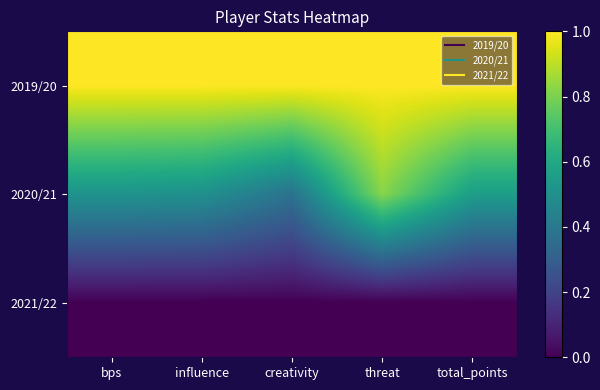

At how many categories does at least one series exceed 0?

5